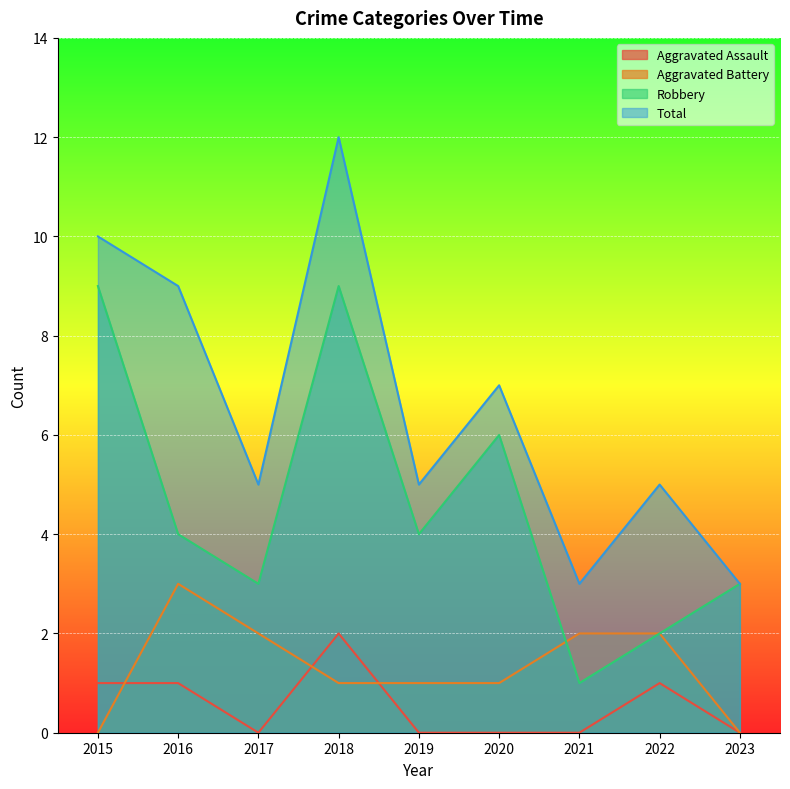

In Total, how many points are higher than both neighbors (excluding endpoints)?

3